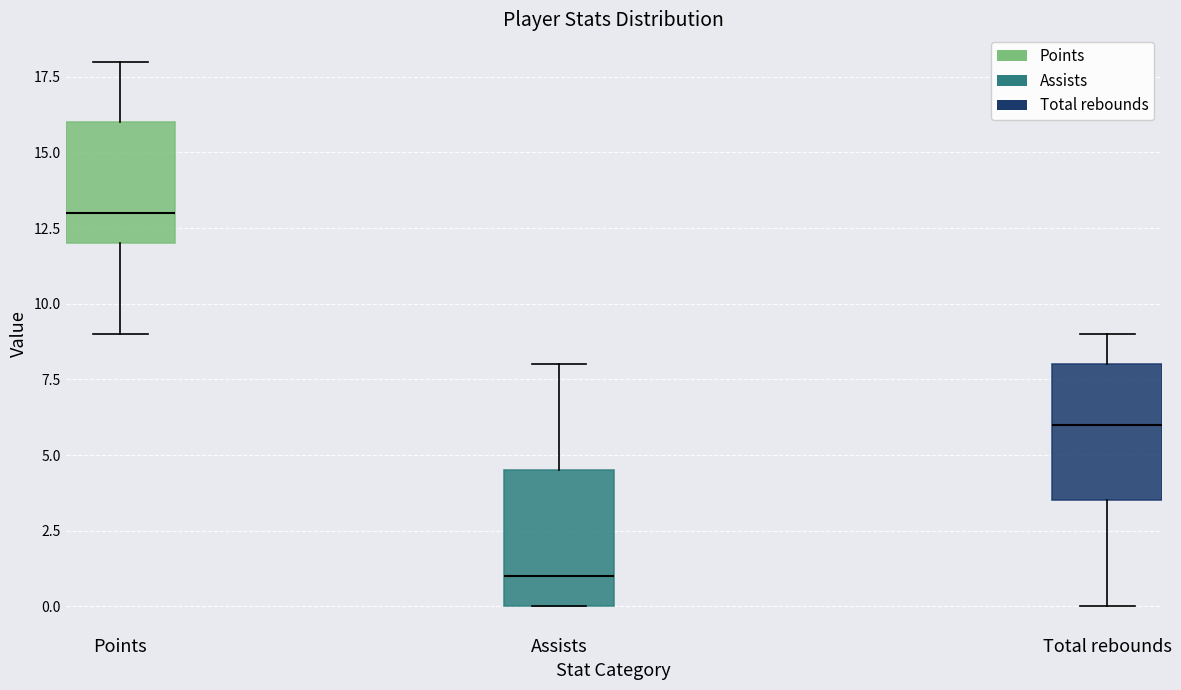

Where is the upper edge of the box for Points on the y-axis? The values are not printed on the chart, so give them approximately, as read against the axis.

16.0